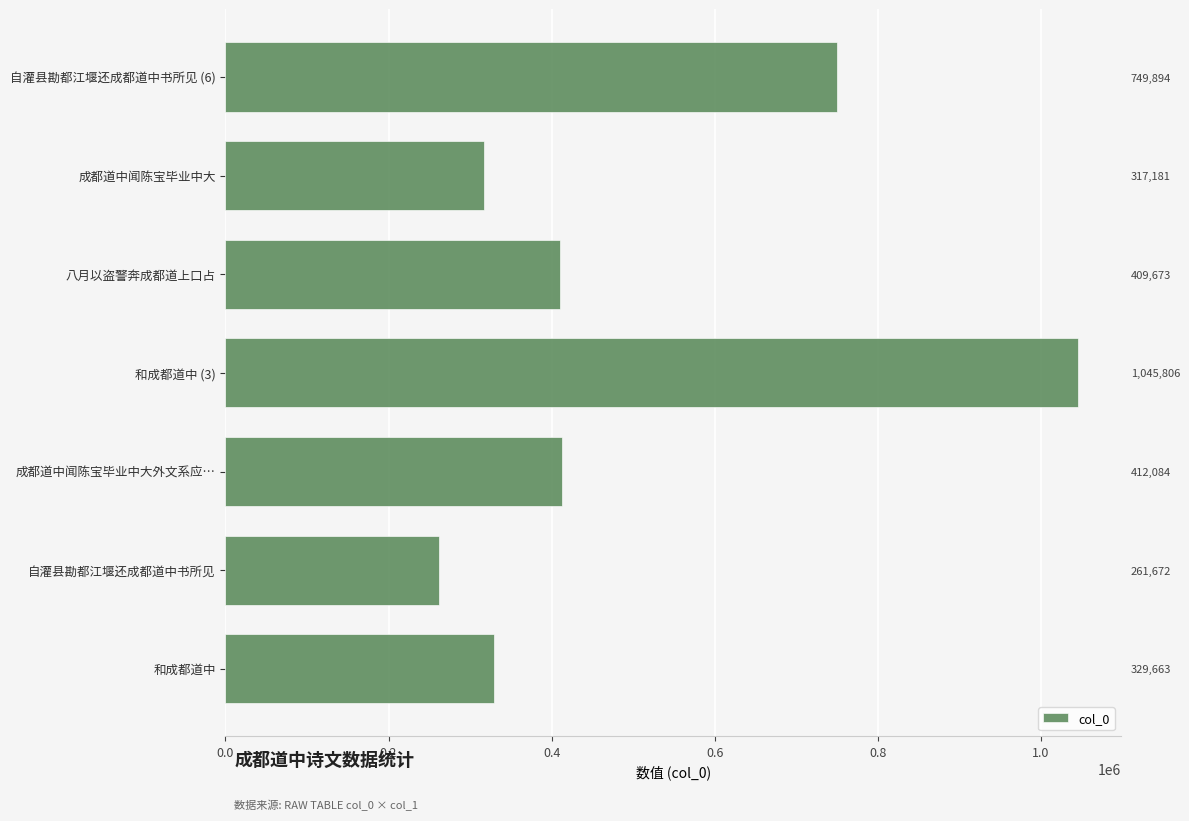

What is the smallest value displayed?

261672